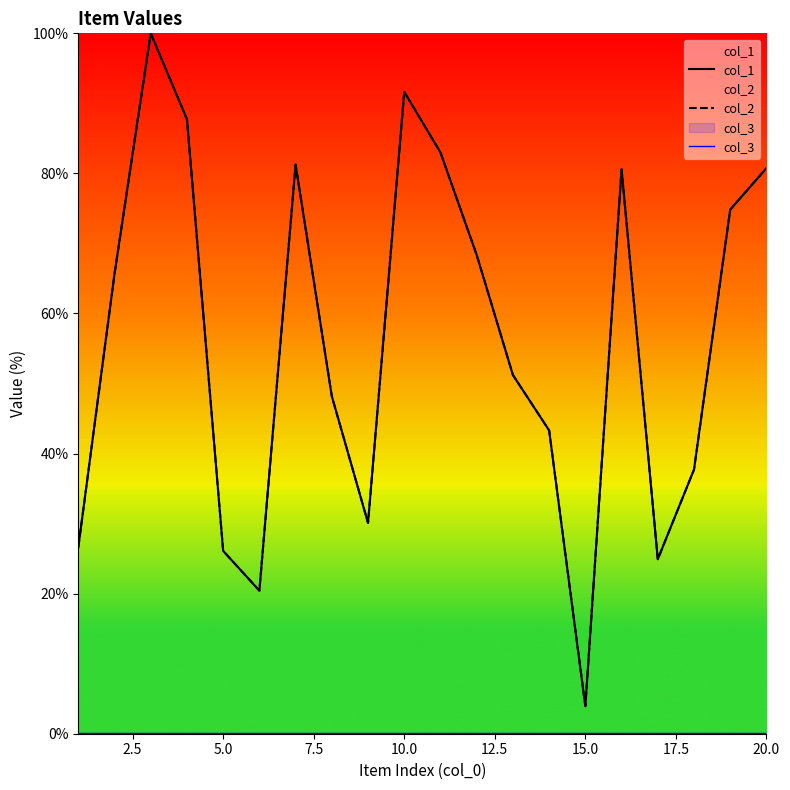

True or false: col_1 and col_2 cross at least once.

False